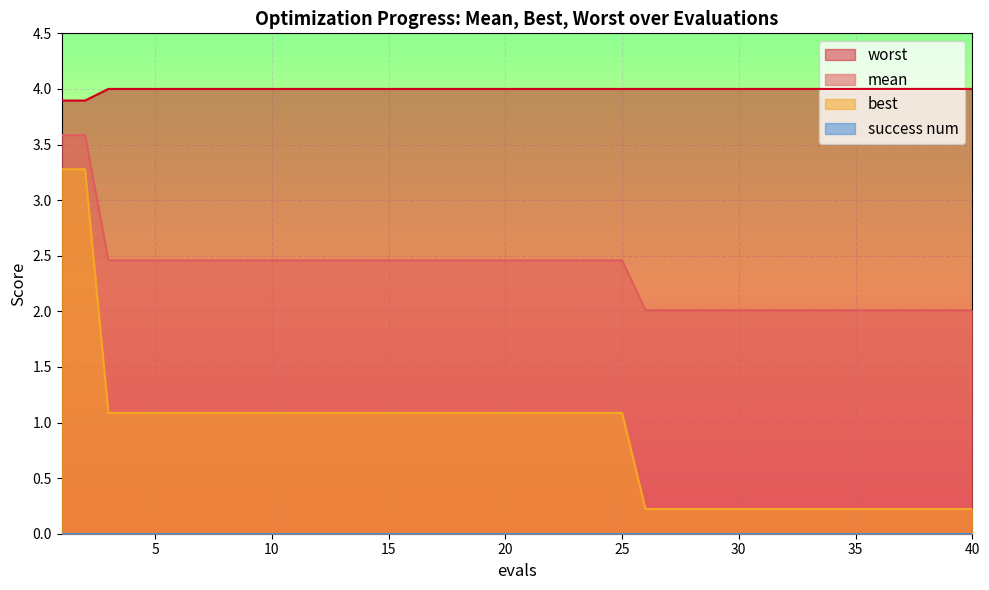

Rank the series by their average value, from lowest to highest.

best, mean, worst